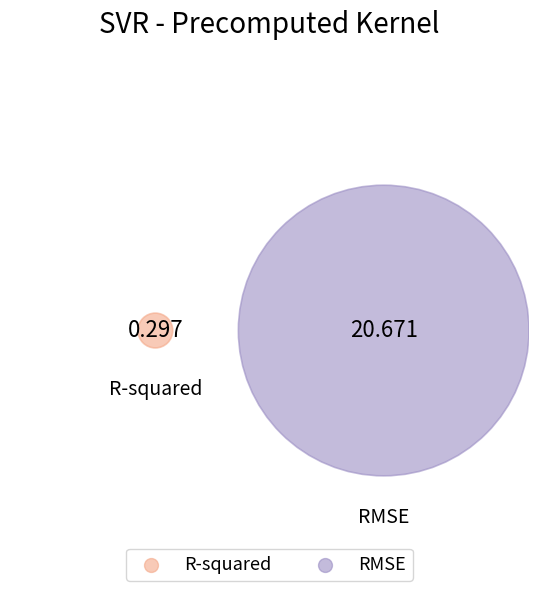

Is it true that RMSE is 89% of the pie?

False